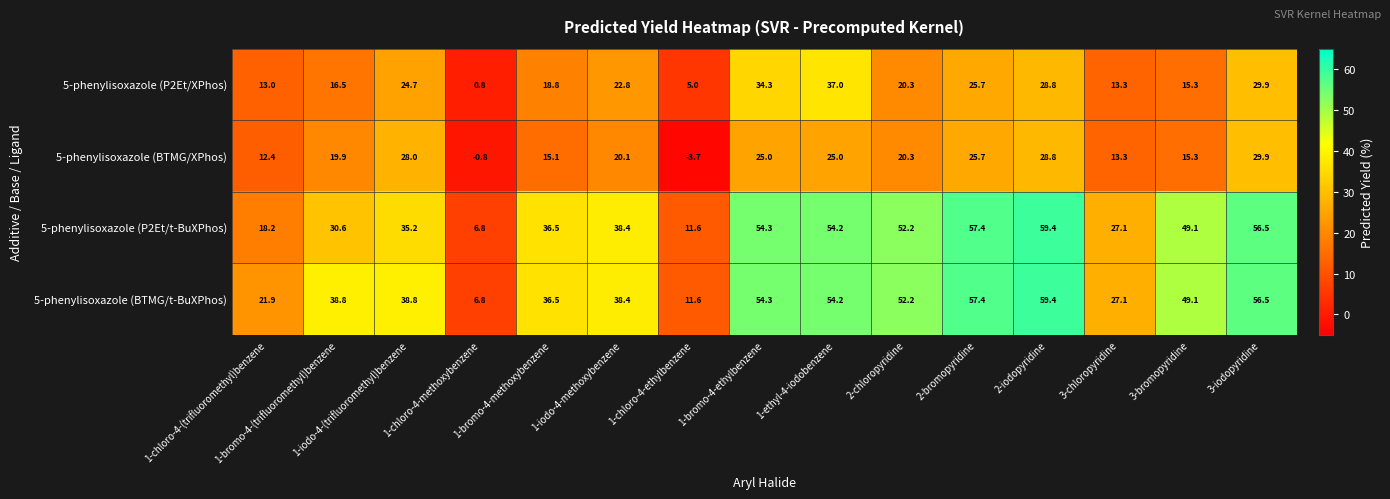

What is the total value across all series at 1-iodo-4-methoxybenzene?

119.7